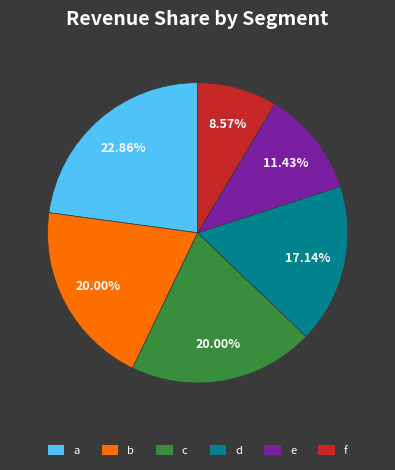

Between d and f, which is larger?

d